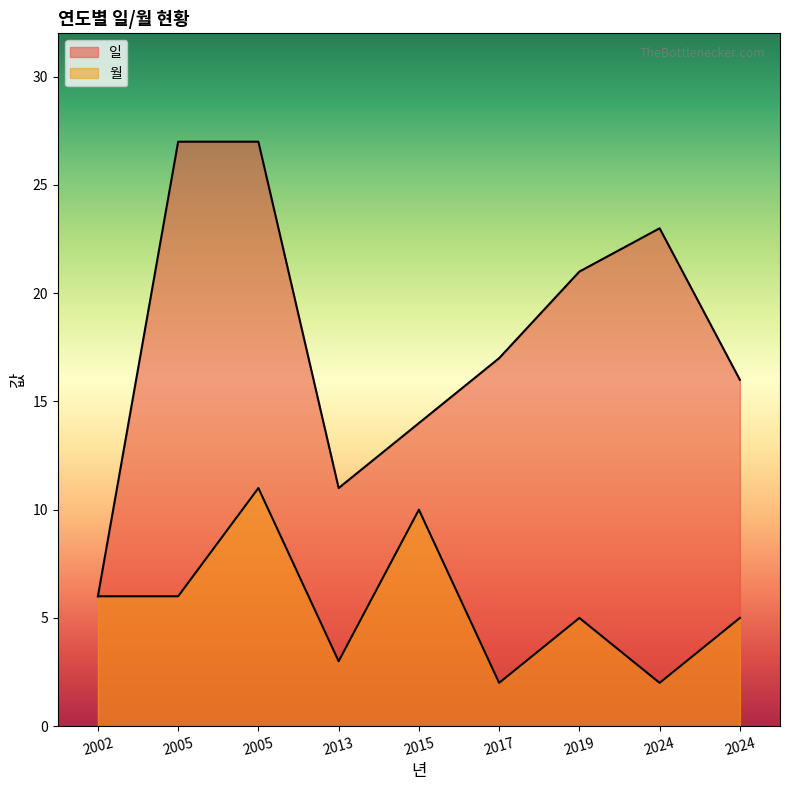

How many lines are shown in the chart?

2